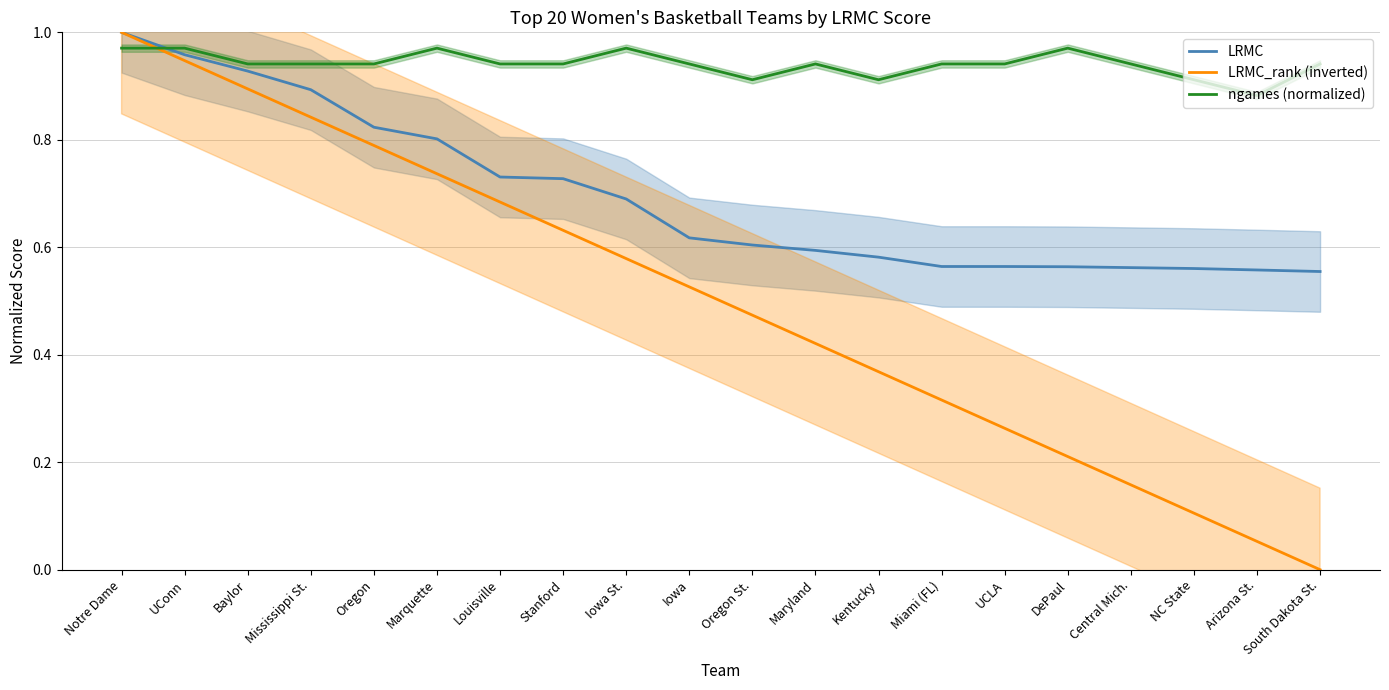

List the series in order of their overall mean, lowest first.

LRMC_rank (inverted), LRMC, ngames (normalized)